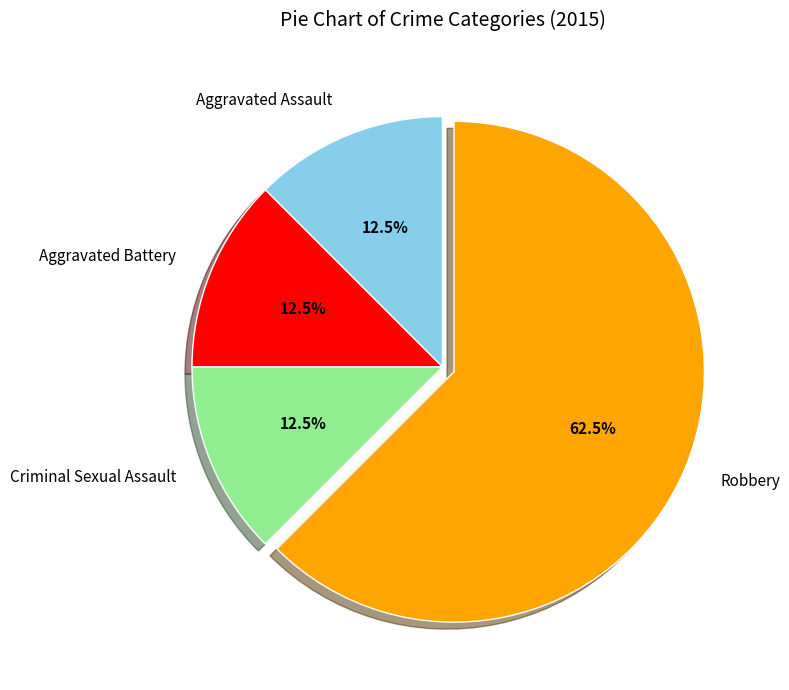

What is the ratio of the value at Aggravated Battery to the value at Criminal Sexual Assault?

1.0